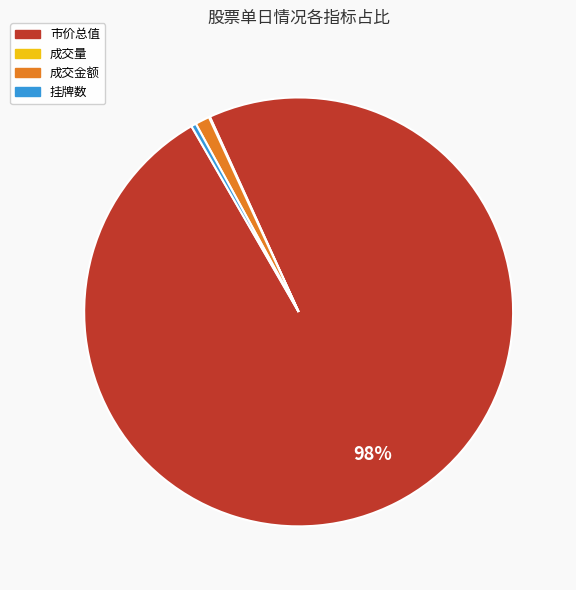

Combined, do 成交金额 and 市价总值 account for over 50%?

Yes